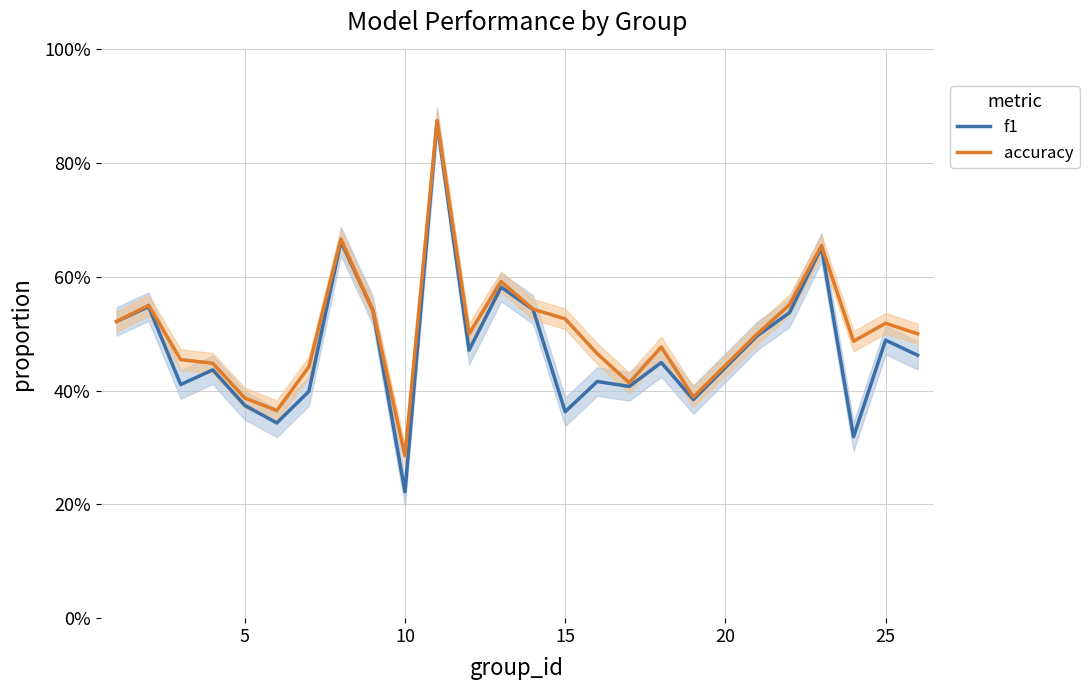

Is the value of f1 at 20 greater than the value of accuracy at 21?

No